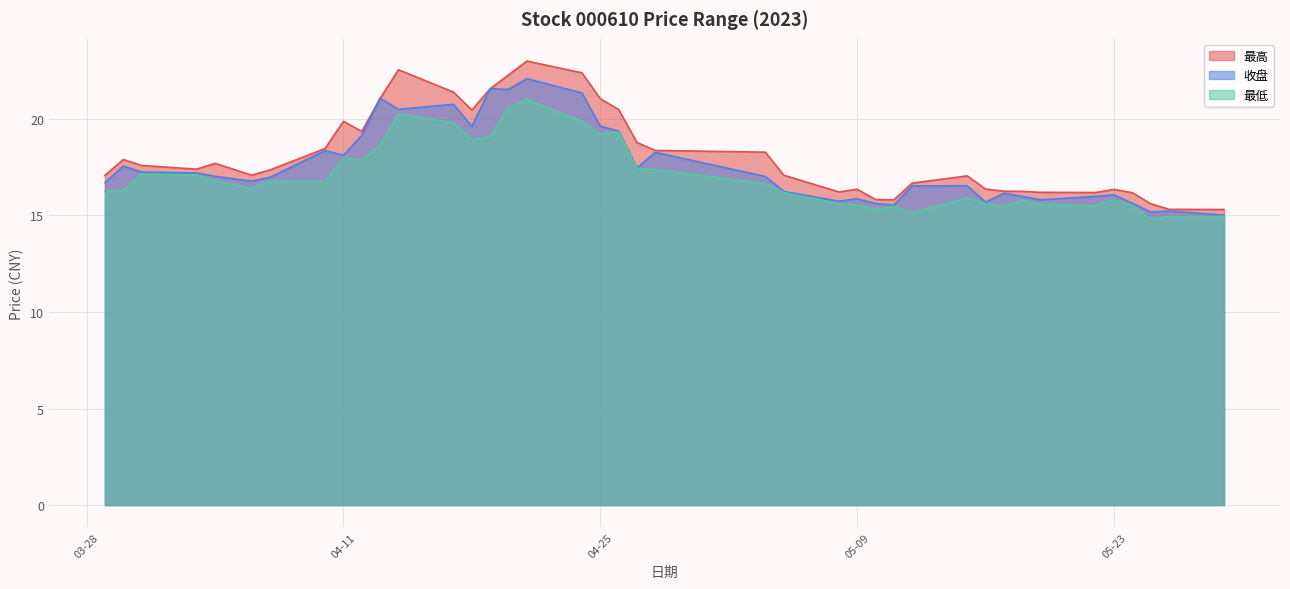

What is the label of the 32nd point from the left?

2023-05-17